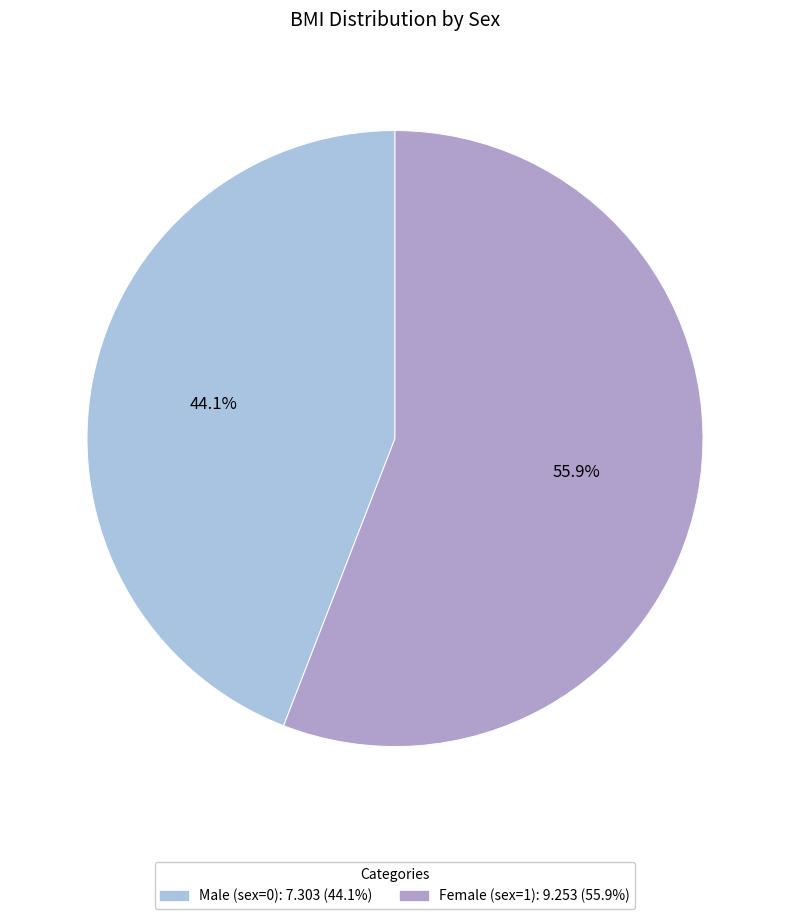

Is there any slice that represents more than half of the pie?

Yes